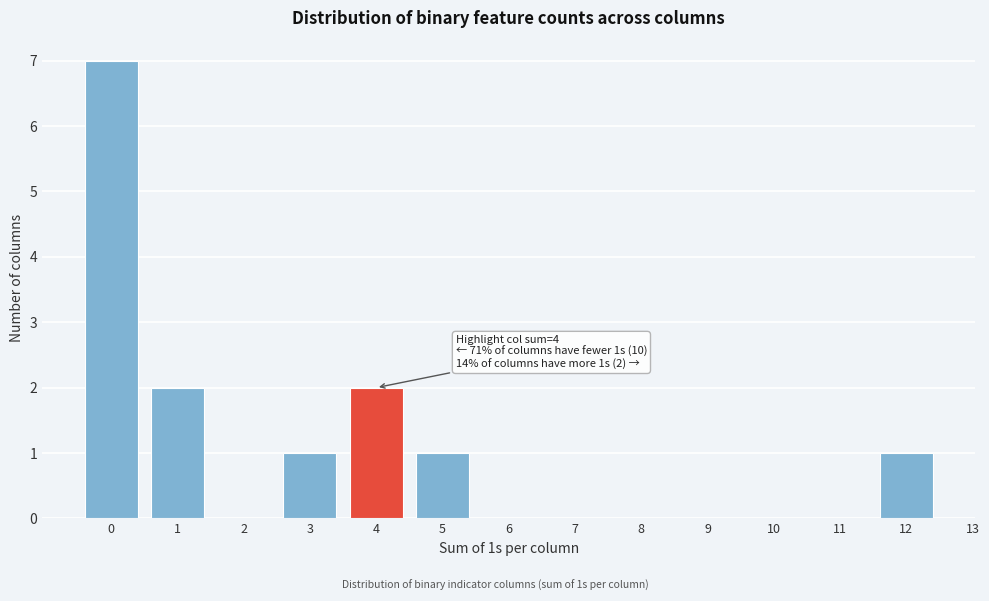

Over which range of the x-axis is the bar tallest?

-0.5 to 0.5